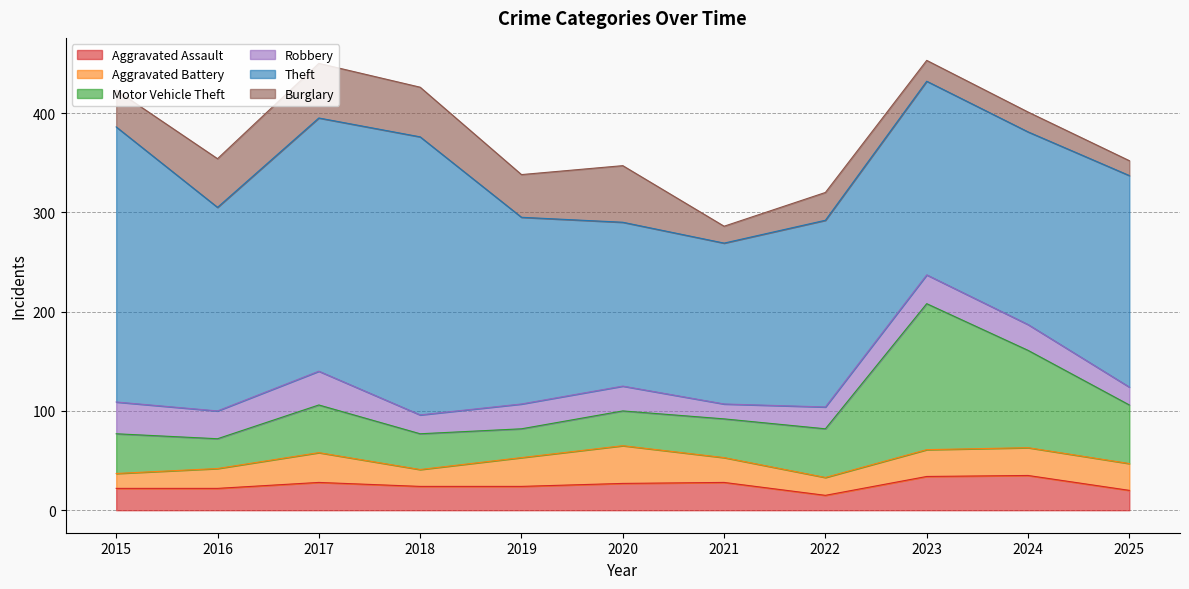

List the labels in order of Motor Vehicle Theft value, largest first.

2023, 2024, 2025, 2022, 2017, 2015, 2021, 2018, 2020, 2016, 2019